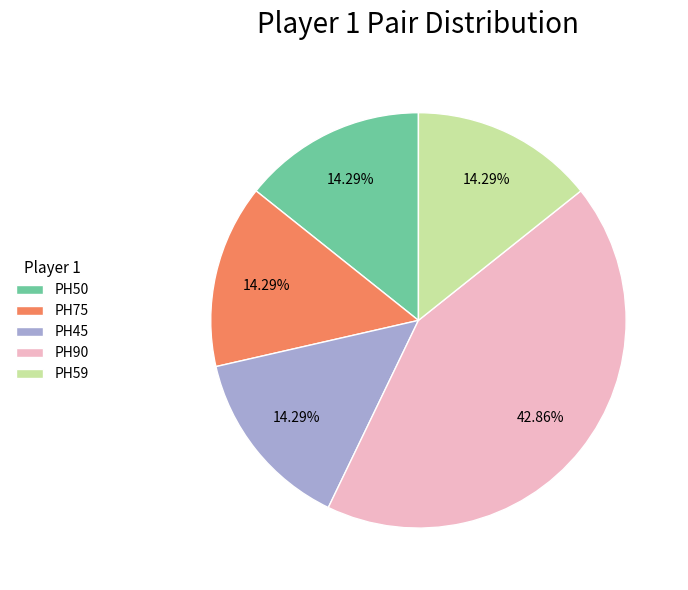

What is the ratio of the value at PH75 to the value at PH50?

1.0